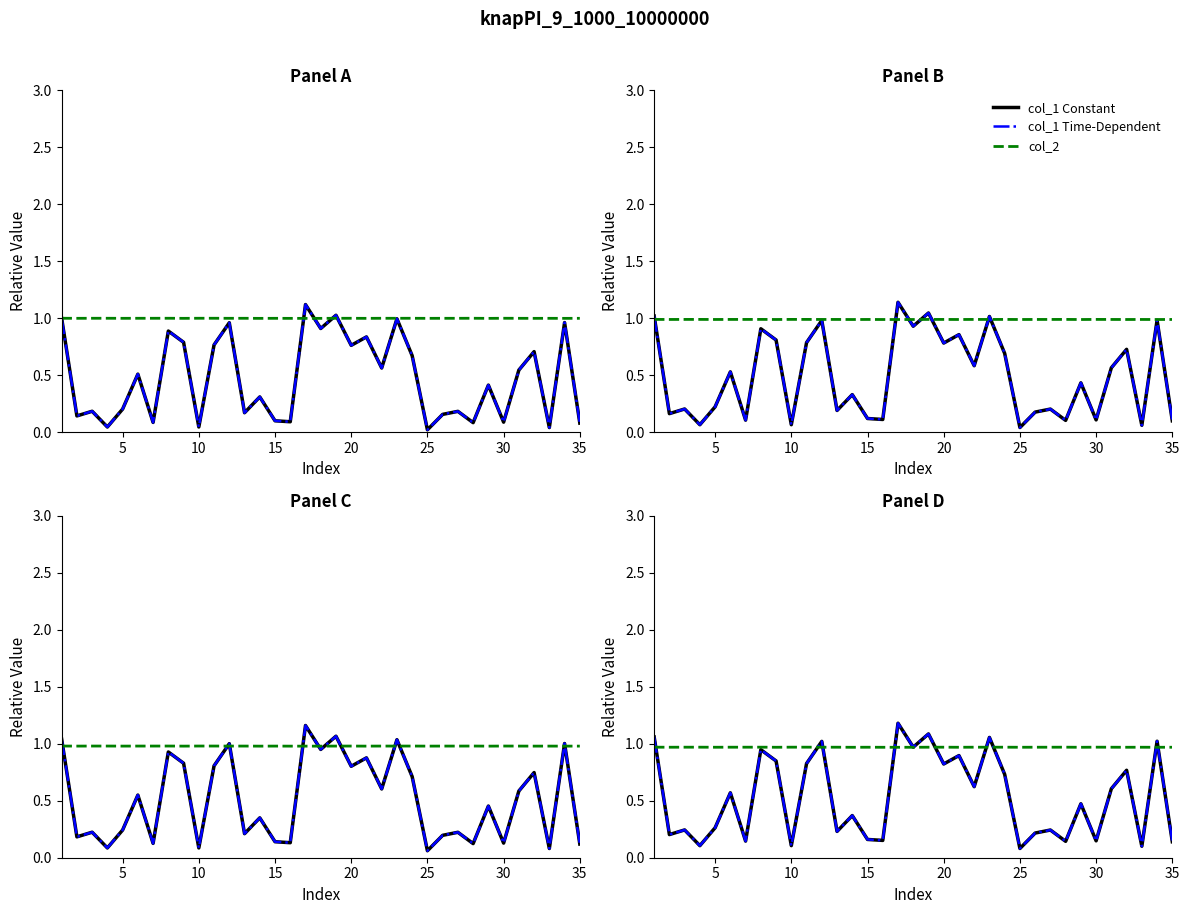

What is the value of the col_1 Time-Dependent point at the 2nd from the left?

0.2